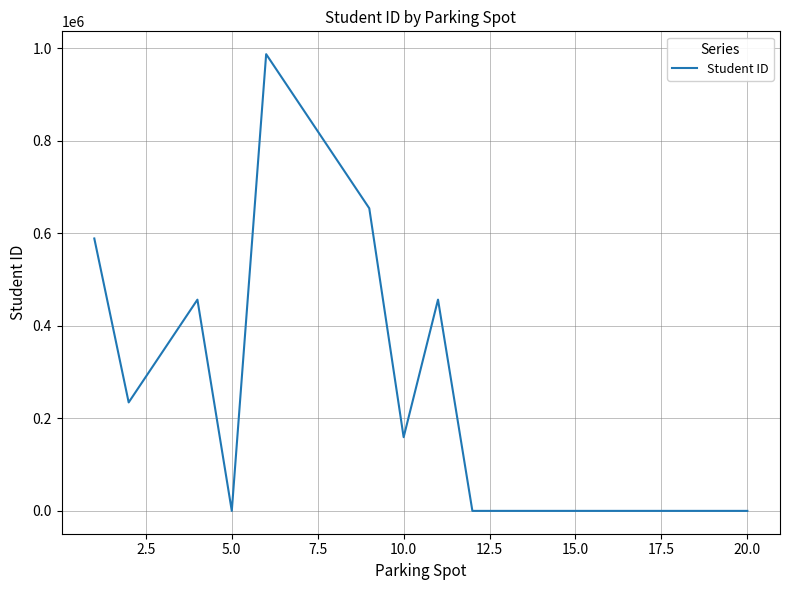

What is the greatest value displayed?

987654